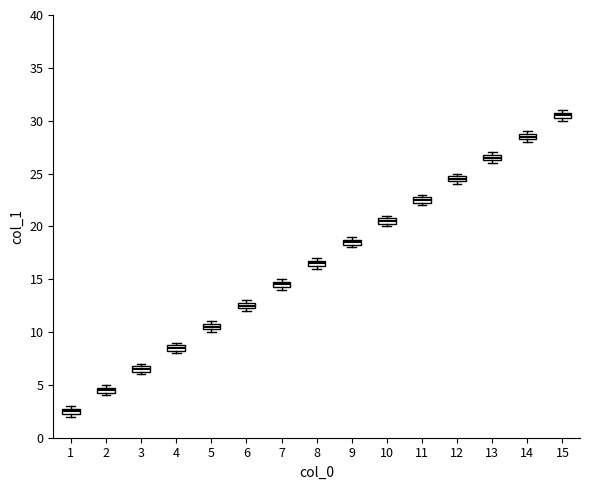

Which box has the lowest median line?

1